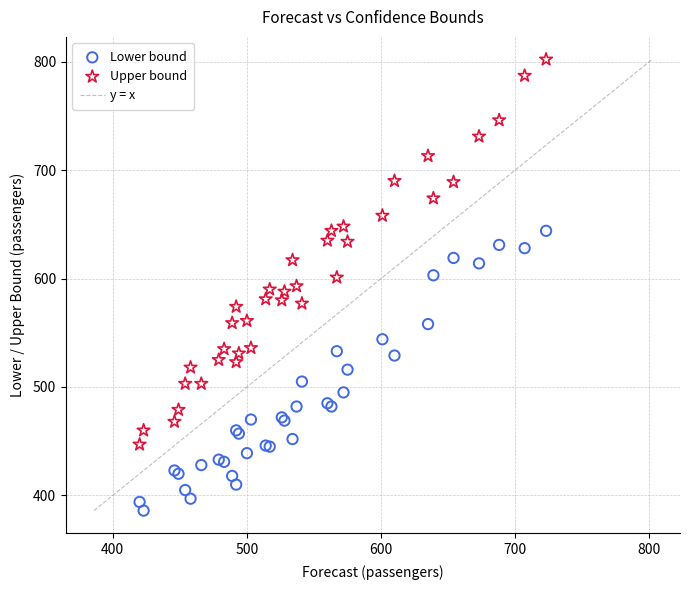

What is the X range (max minus min) for the scatter plot?

303